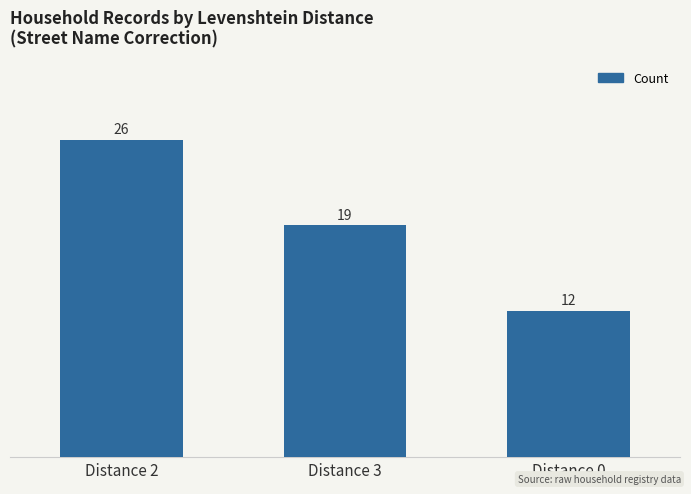

Rank the categories by value from lowest to highest.

Distance 0, Distance 3, Distance 2